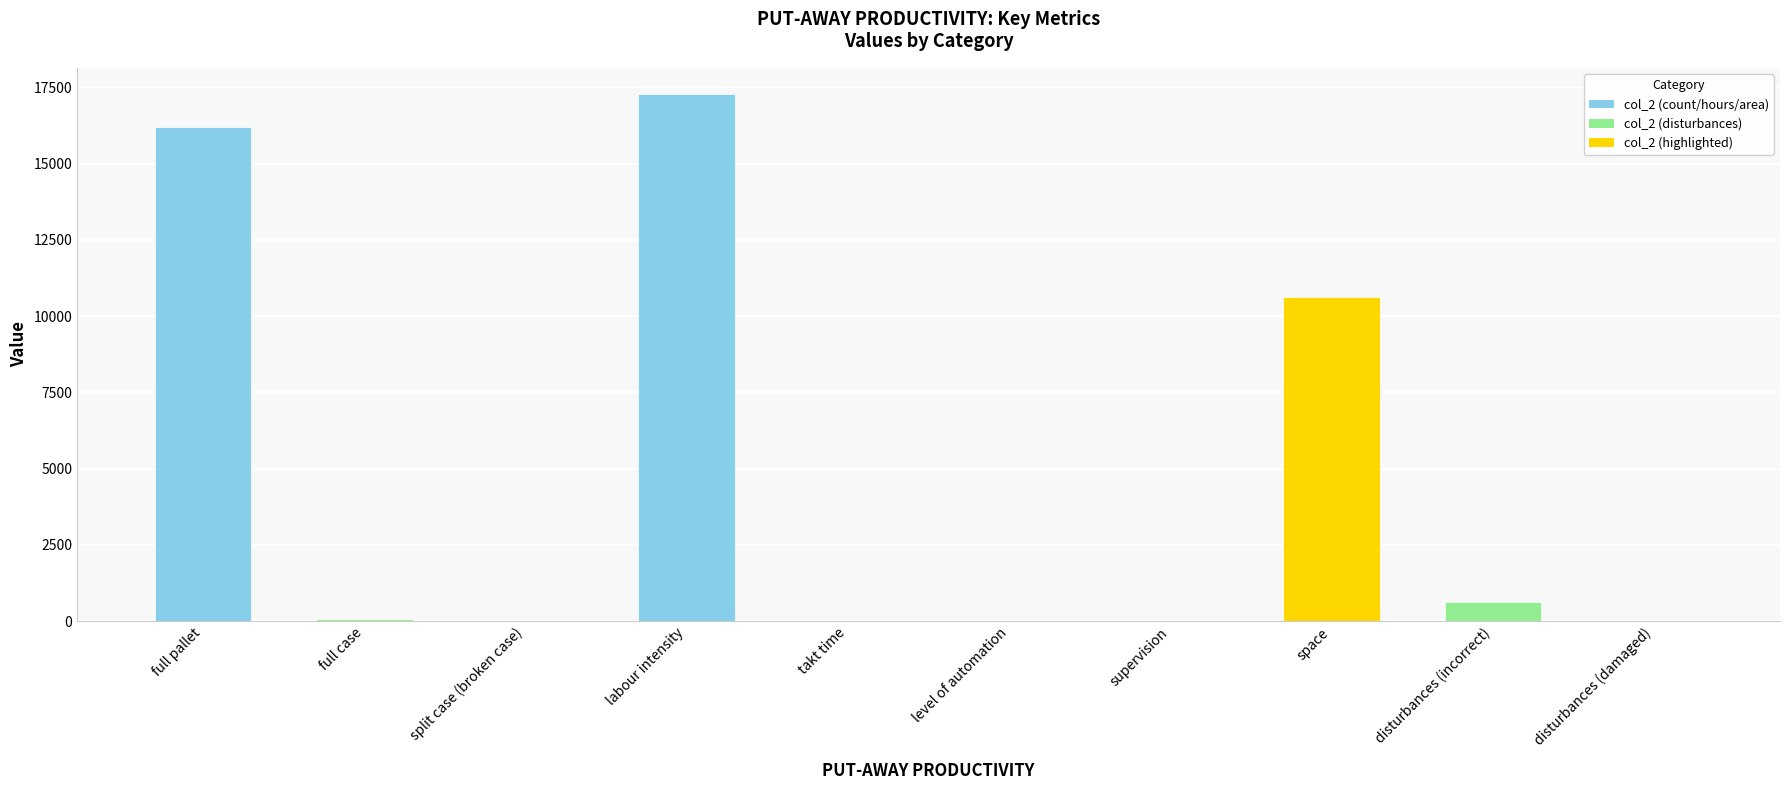

Approximately how many times larger is the value at full pallet compared to disturbances (incorrect)?

25.9